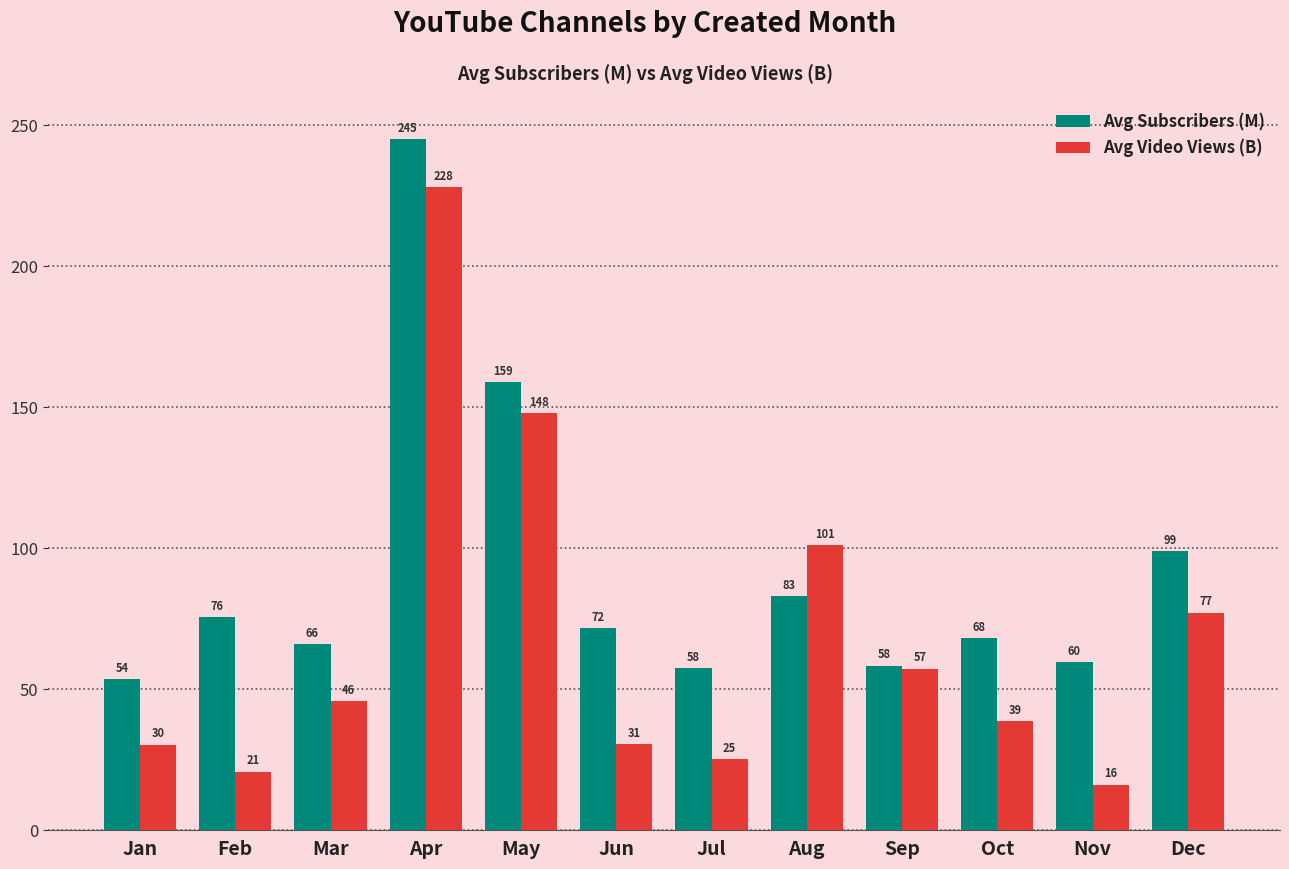

Rank the categories by Avg Video Views (B) value from highest to lowest.

Apr, May, Aug, Dec, Sep, Mar, Oct, Jun, Jan, Jul, Feb, Nov